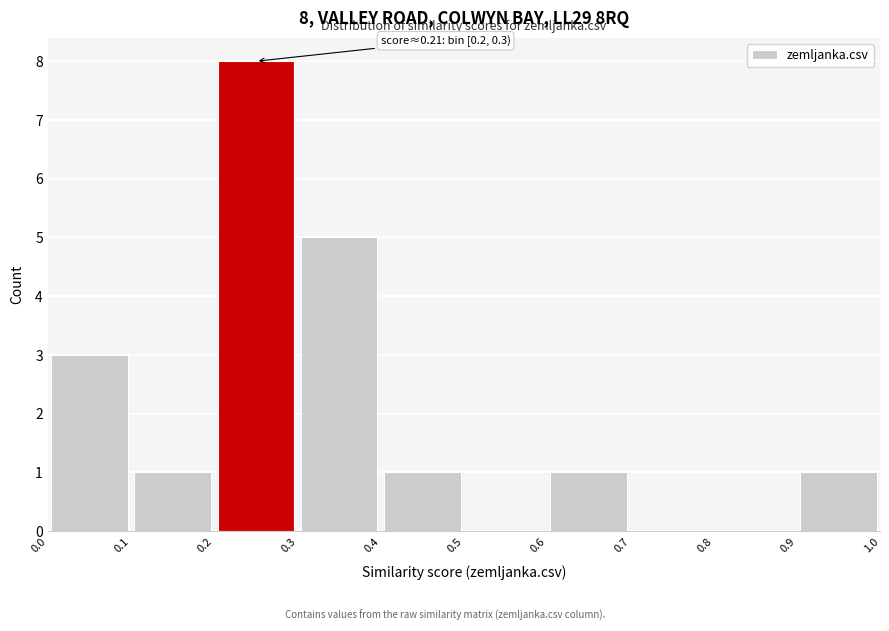

Which range on the x-axis has the tallest bar?

0.2 to 0.3